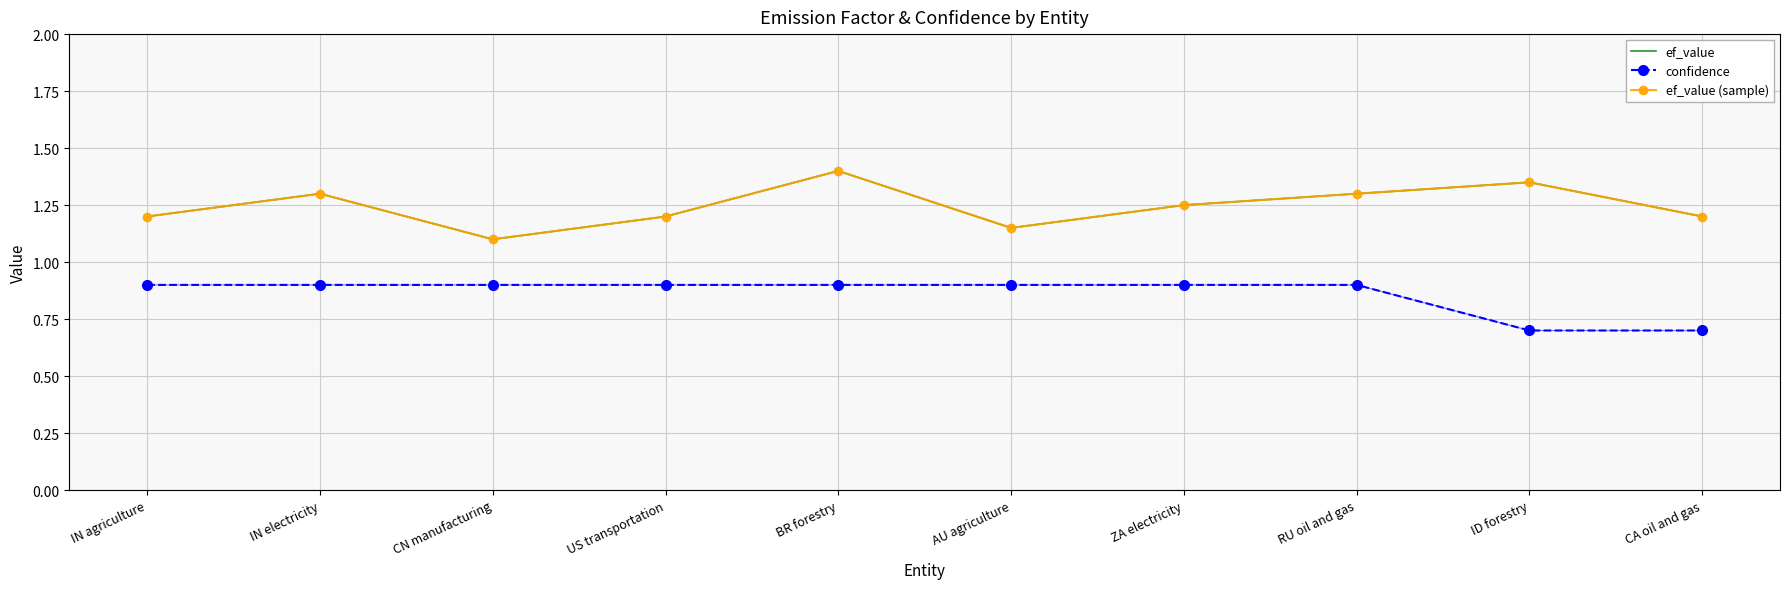

Reading left to right, extract all data points from this chart.

ef_value: 1.2	1.3	1.1	1.2	1.4	1.1	1.2	1.3	1.4	1.2
confidence: 0.9	0.9	0.9	0.9	0.9	0.9	0.9	0.9	0.7	0.7
ef_value (sample): 1.2	1.3	1.1	1.2	1.4	1.1	1.2	1.3	1.4	1.2